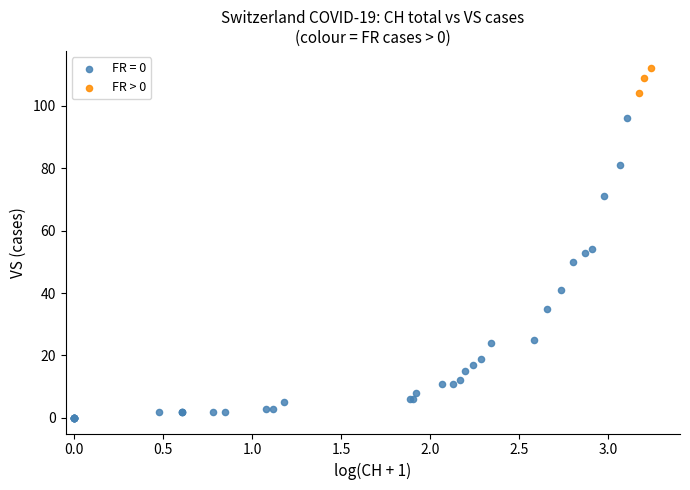

Which series reaches the maximum Y coordinate?

FR > 0